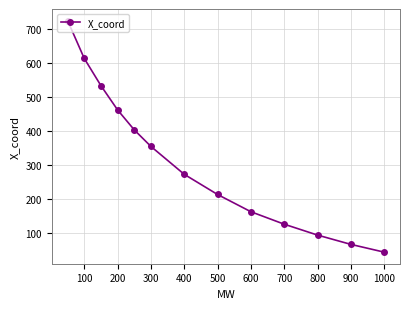

Which has a higher value, 200 or 500?

200